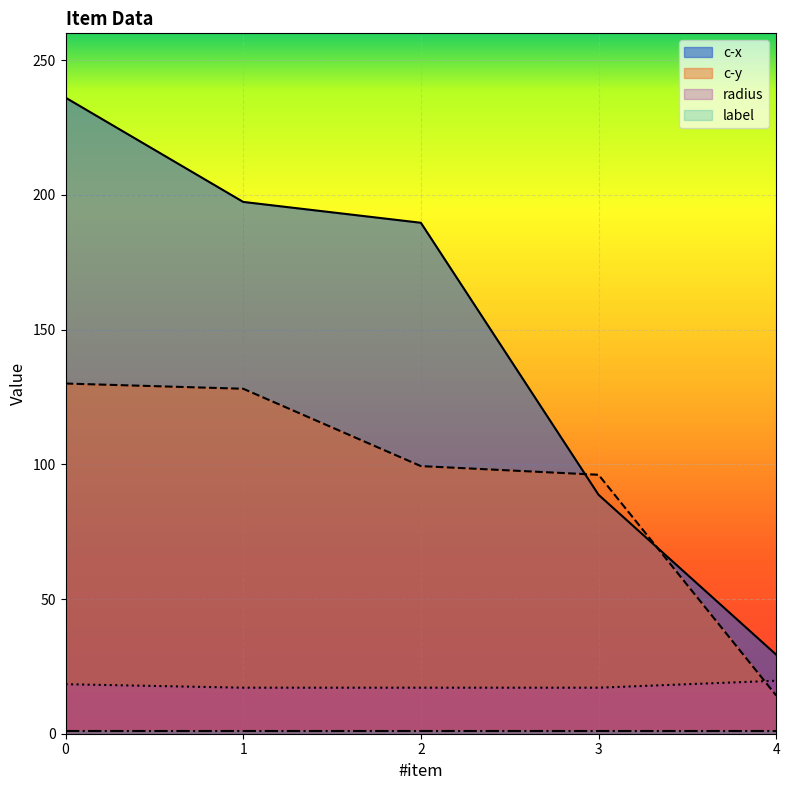

What is the average value of the c-y series?

93.5